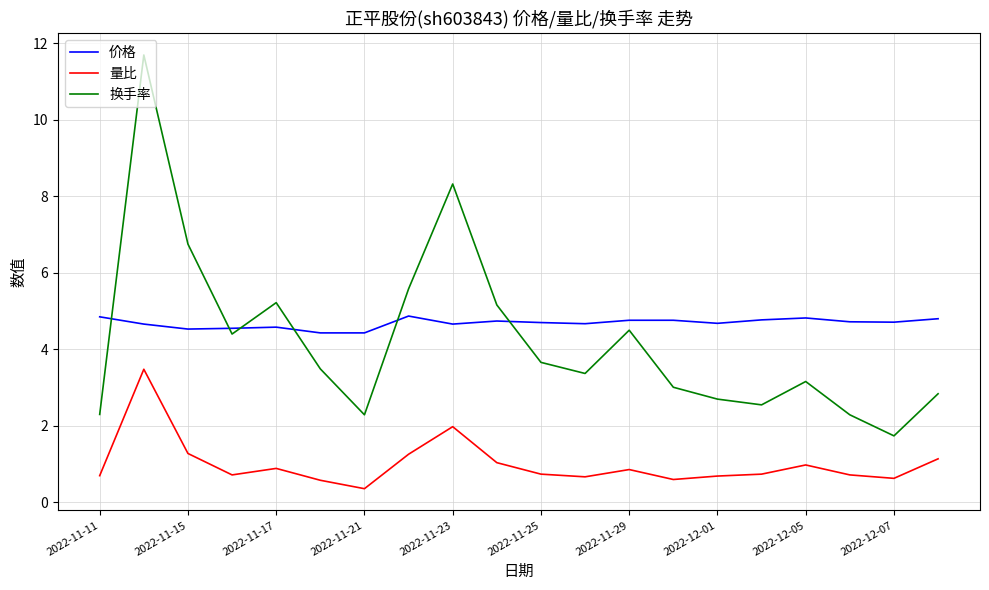

True or false: 量比 and 价格 intersect in this chart.

False